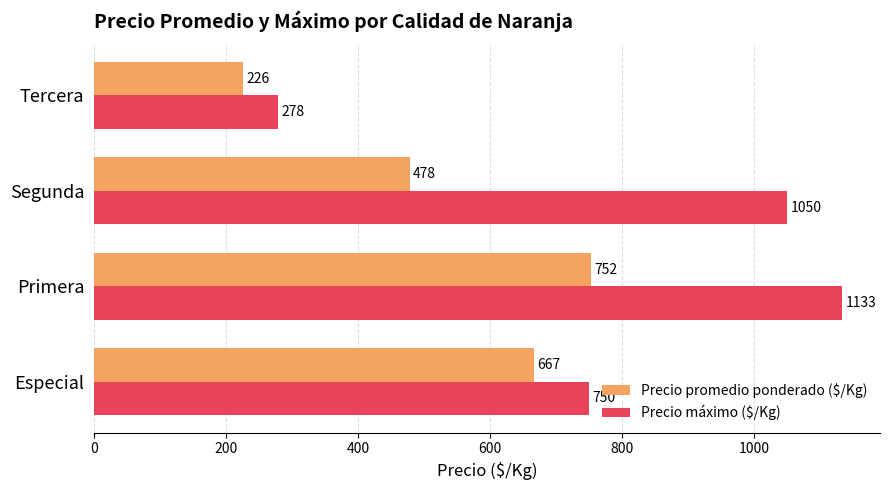

List the labels in order of Precio promedio ponderado ($/Kg) value, largest first.

Primera, Especial, Segunda, Tercera